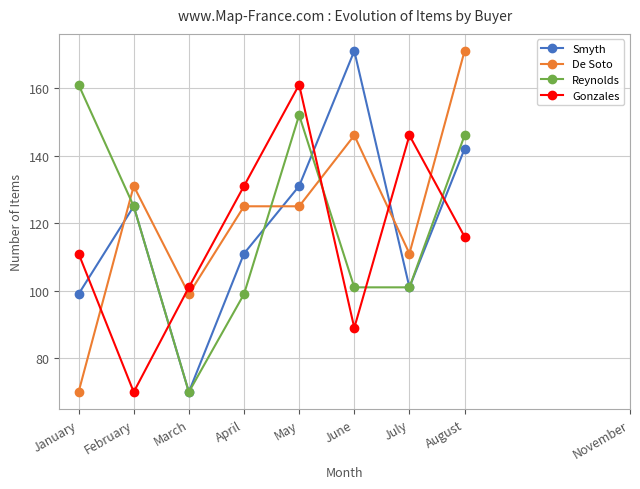

What is the value of the Gonzales point at the 6th from the left?

89